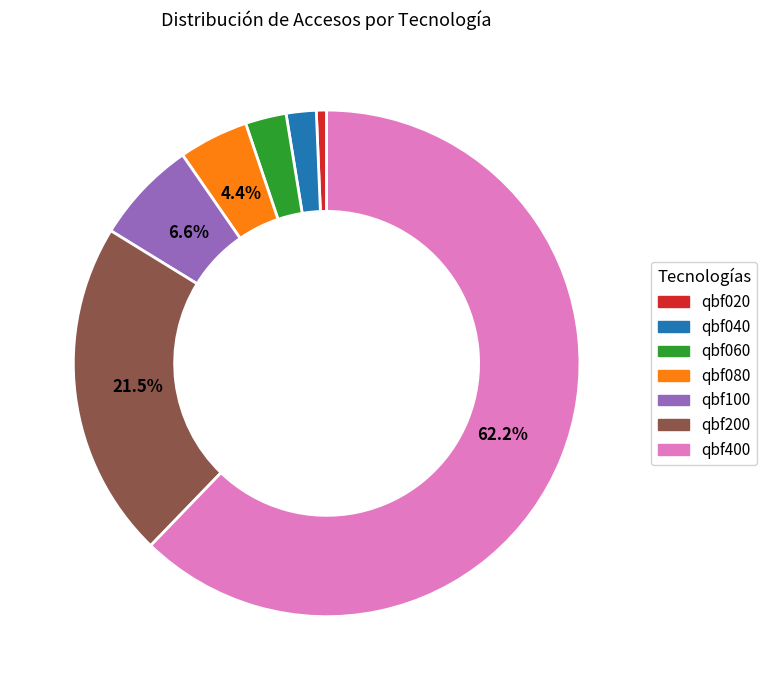

Is there a majority slice in this chart?

Yes